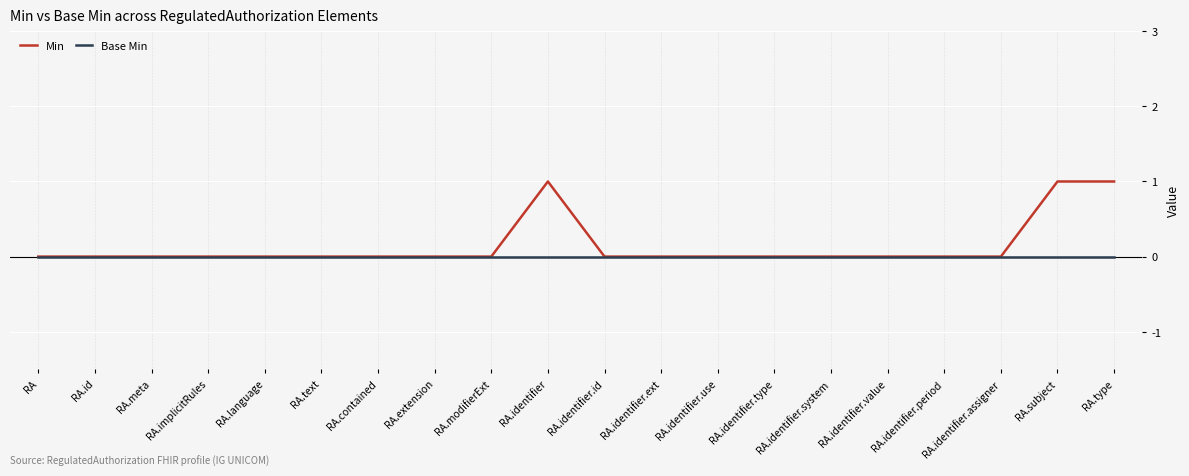

Which series has the widest spread of values?

Min